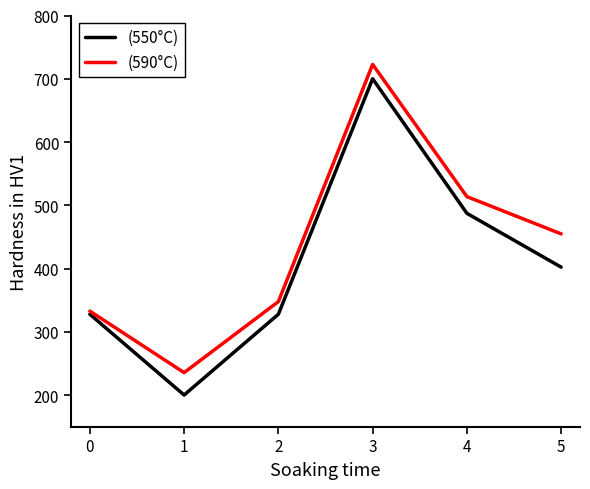

True or false: (550°C) and (590°C) cross at least once.

False